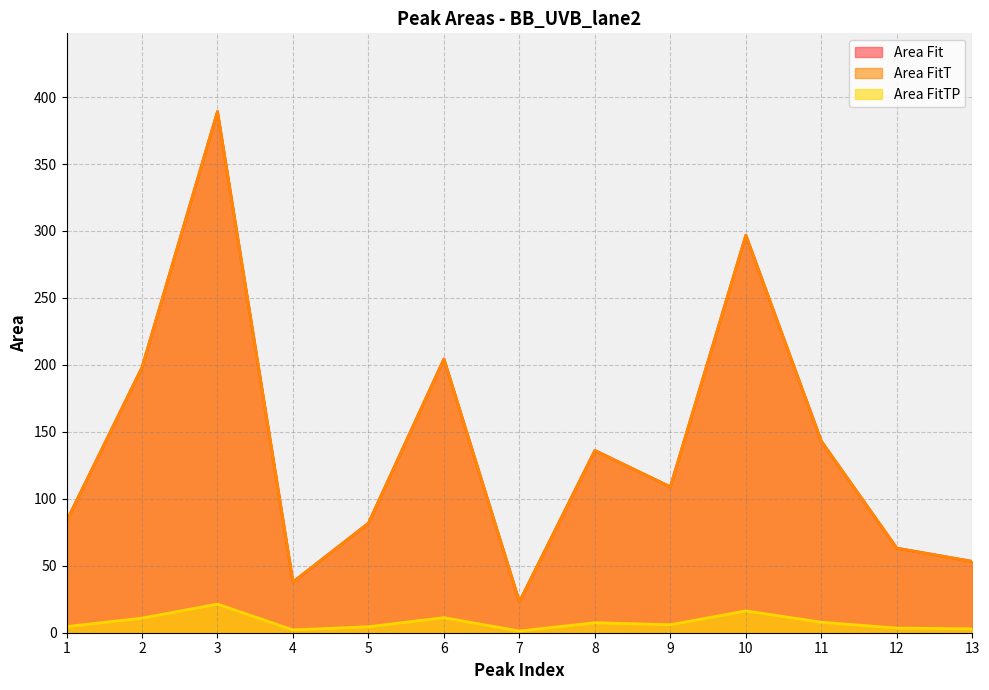

The value of Area FitT at 11 is 143.0. True or false?

True